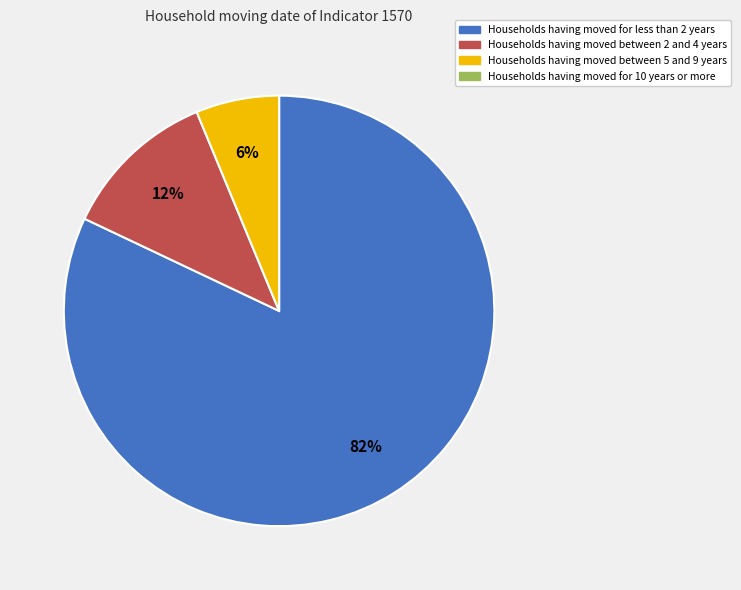

Does any single category account for the majority?

Yes